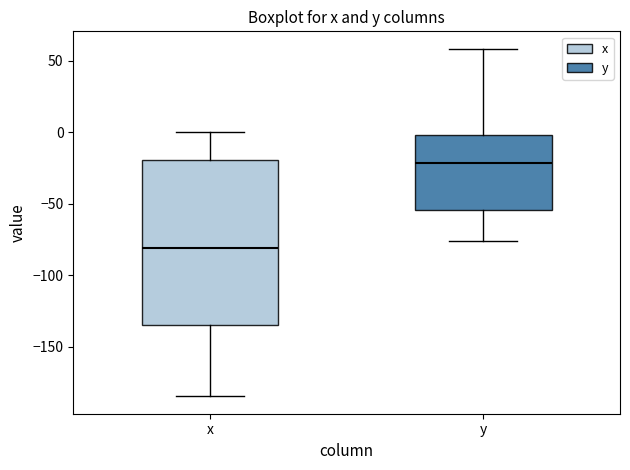

Reading left to right, transcribe this box plot: for each box, give where its median line is, the range the box spans, and where its two whiskers end, as read against the y-axis. The values are not printed on the chart, so give them approximately, as read against the axis.

x: median -80, box -135 to -20, whiskers -185 to 0
y: median -20, box -55 to 0, whiskers -75 to 60